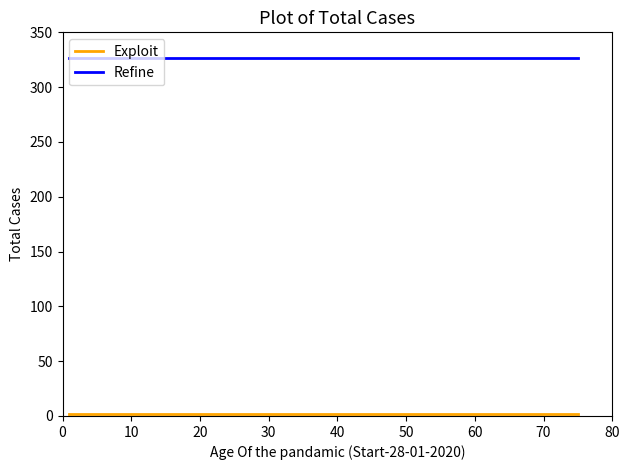

Which series has the largest total across all categories?

Refine